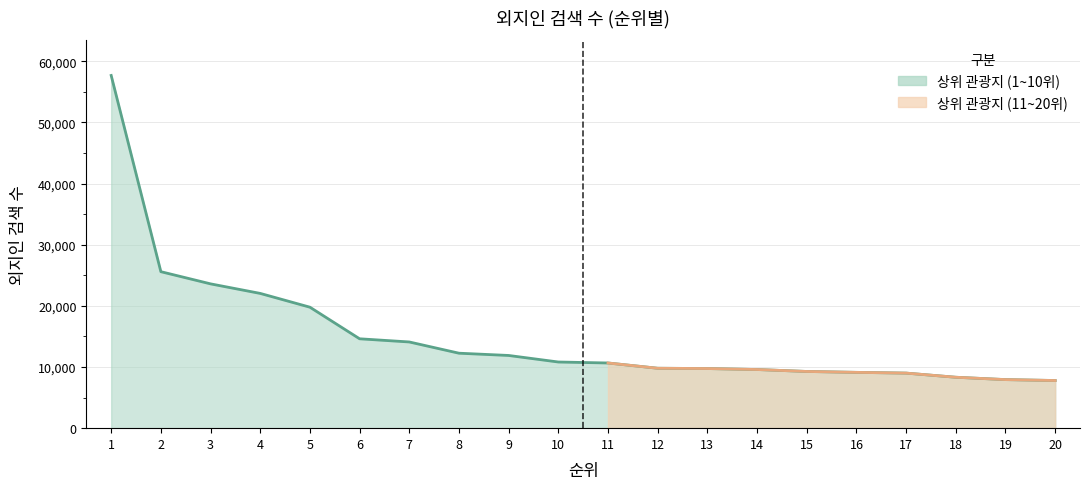

List the labels in order of value, smallest first.

20, 19, 18, 17, 16, 15, 14, 13, 12, 11, 10, 9, 8, 7, 6, 5, 4, 3, 2, 1